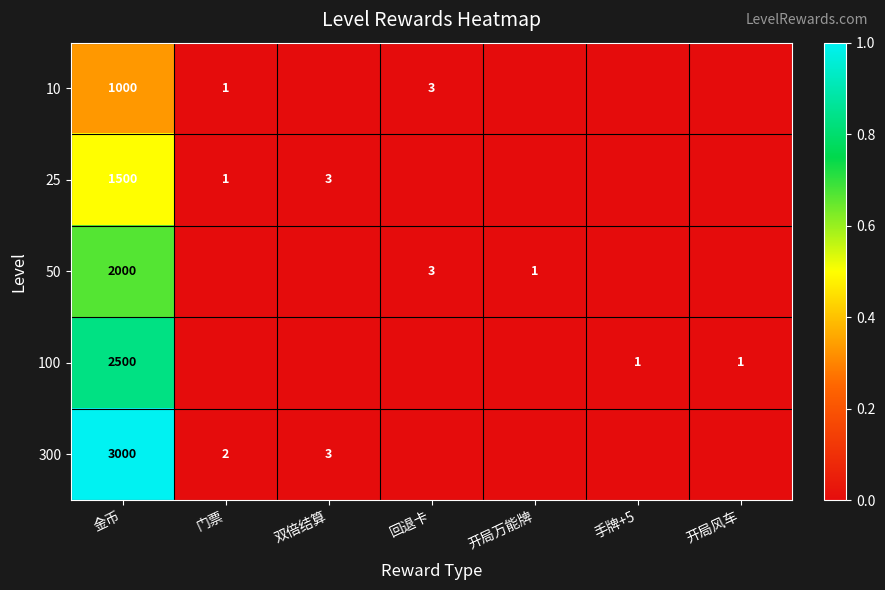

Is it true that 300 equals 3 at 双倍结算?

True